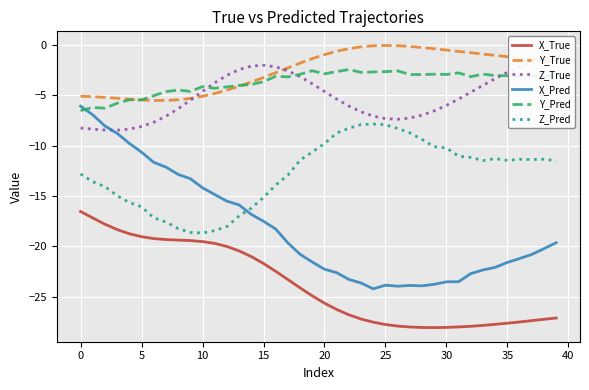

True or false: Z_Pred has a value of -18.3 at 38.

False